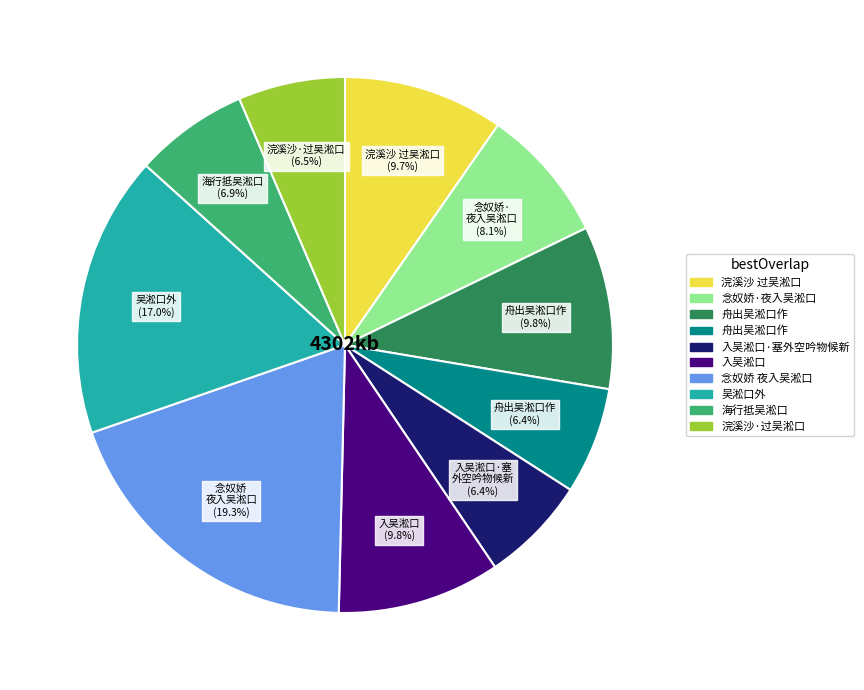

How many slices are in this pie chart?

10